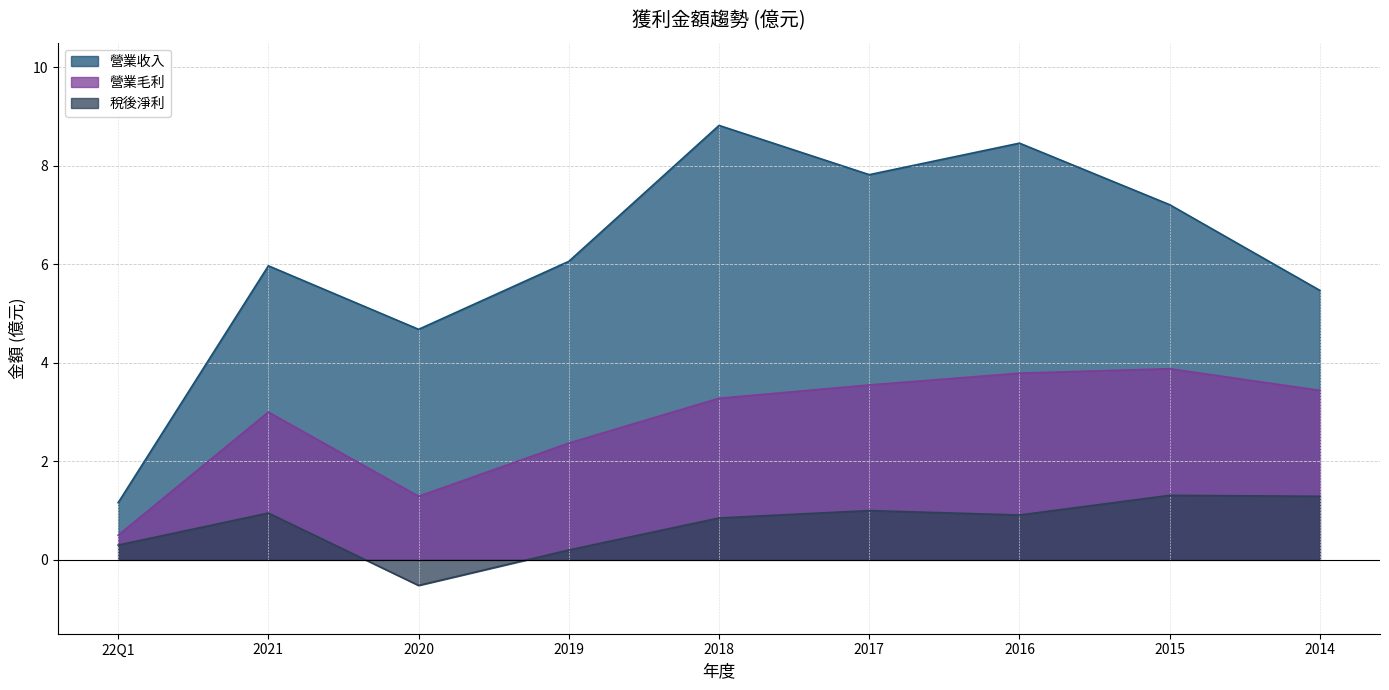

What is the spread (max minus min) of values at 2018?

8.0